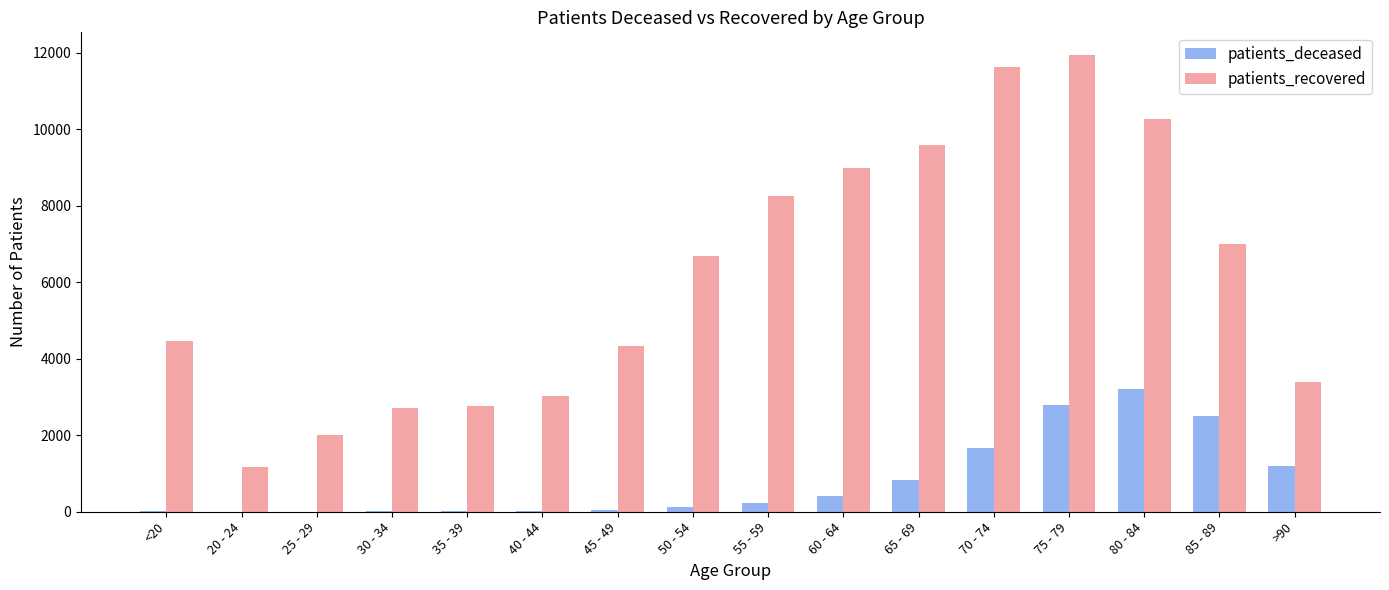

The value of patients_recovered at 45 - 49 is 2435. True or false?

False